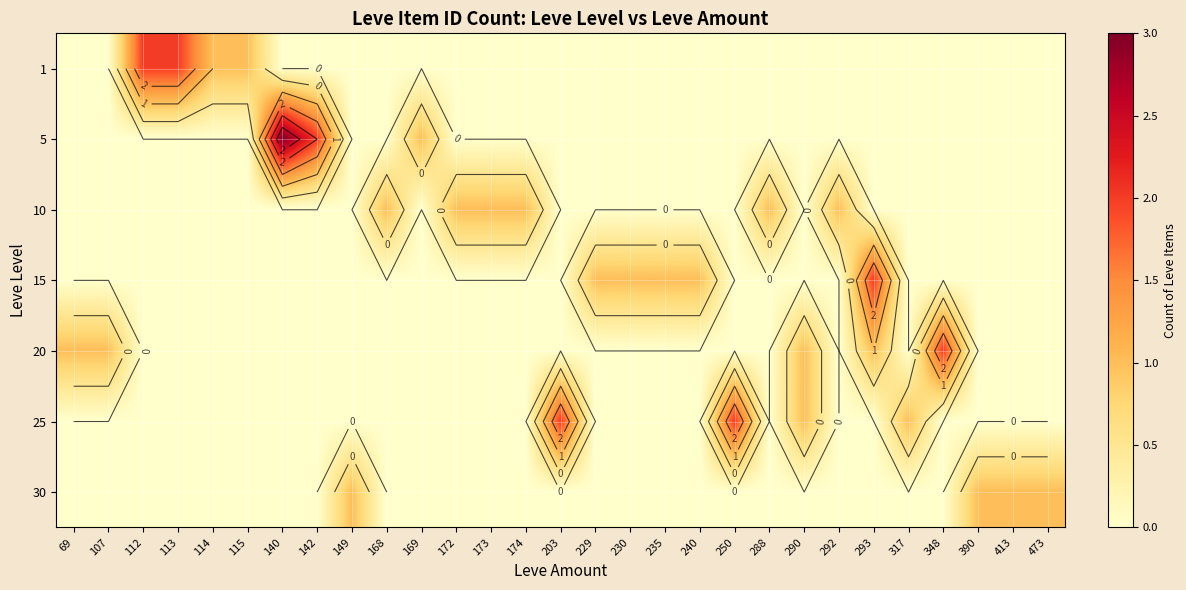

Reading left to right, list all the values displayed in this chart.

row_0: 69=0	107=0	112=2	113=2	114=1	115=1	140=0	142=0	149=0	168=0	169=0	172=0	173=0	174=0	203=0	229=0	230=0	235=0	240=0	250=0	288=0	290=0	292=0	293=0	317=0	348=0	390=0	413=0	473=0
row_1: 69=0	107=0	112=0	113=0	114=0	115=0	140=3	142=2	149=0	168=0	169=1	172=0	173=0	174=0	203=0	229=0	230=0	235=0	240=0	250=0	288=0	290=0	292=0	293=0	317=0	348=0	390=0	413=0	473=0
row_2: 69=0	107=0	112=0	113=0	114=0	115=0	140=0	142=0	149=0	168=1	169=0	172=1	173=1	174=1	203=0	229=0	230=0	235=0	240=0	250=0	288=1	290=0	292=1	293=0	317=0	348=0	390=0	413=0	473=0
row_3: 69=0	107=0	112=0	113=0	114=0	115=0	140=0	142=0	149=0	168=0	169=0	172=0	173=0	174=0	203=0	229=1	230=1	235=1	240=1	250=0	288=0	290=0	292=0	293=2	317=0	348=0	390=0	413=0	473=0
row_4: 69=1	107=1	112=0	113=0	114=0	115=0	140=0	142=0	149=0	168=0	169=0	172=0	173=0	174=0	203=0	229=0	230=0	235=0	240=0	250=0	288=0	290=1	292=0	293=1	317=0	348=2	390=0	413=0	473=0
row_5: 69=0	107=0	112=0	113=0	114=0	115=0	140=0	142=0	149=0	168=0	169=0	172=0	173=0	174=0	203=2	229=0	230=0	235=0	240=0	250=2	288=0	290=1	292=0	293=0	317=1	348=0	390=0	413=0	473=0
row_6: 69=0	107=0	112=0	113=0	114=0	115=0	140=0	142=0	149=1	168=0	169=0	172=0	173=0	174=0	203=0	229=0	230=0	235=0	240=0	250=0	288=0	290=0	292=0	293=0	317=0	348=0	390=1	413=1	473=1